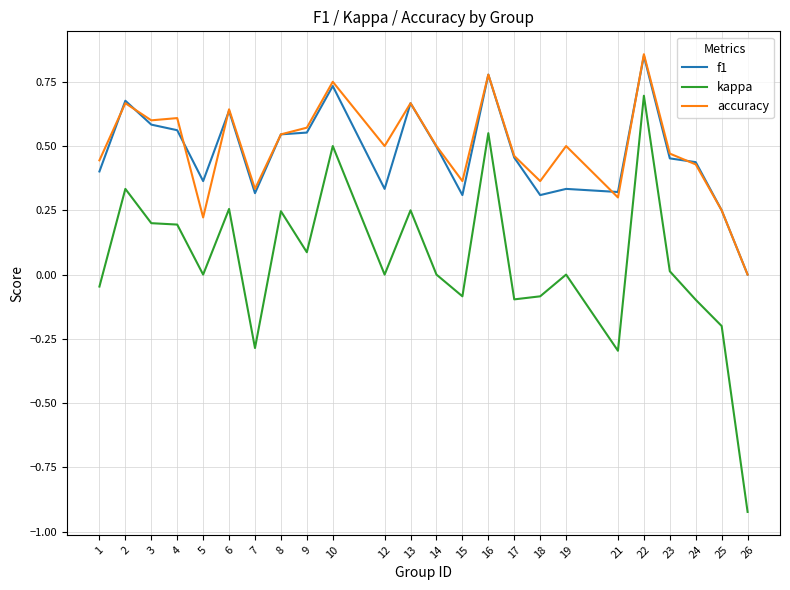

At which category is the sum across all series the highest?

22